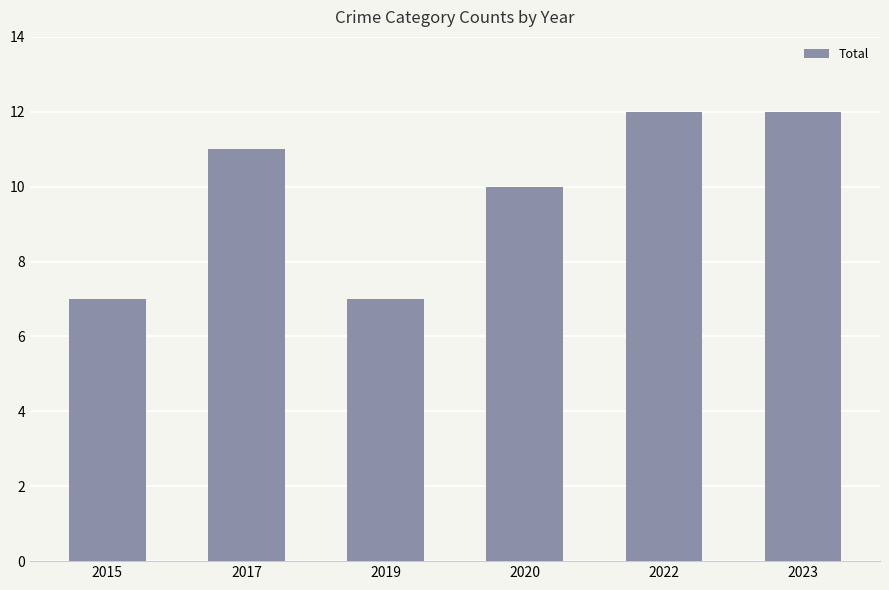

What is the difference between the values at 2022 and 2019?

5